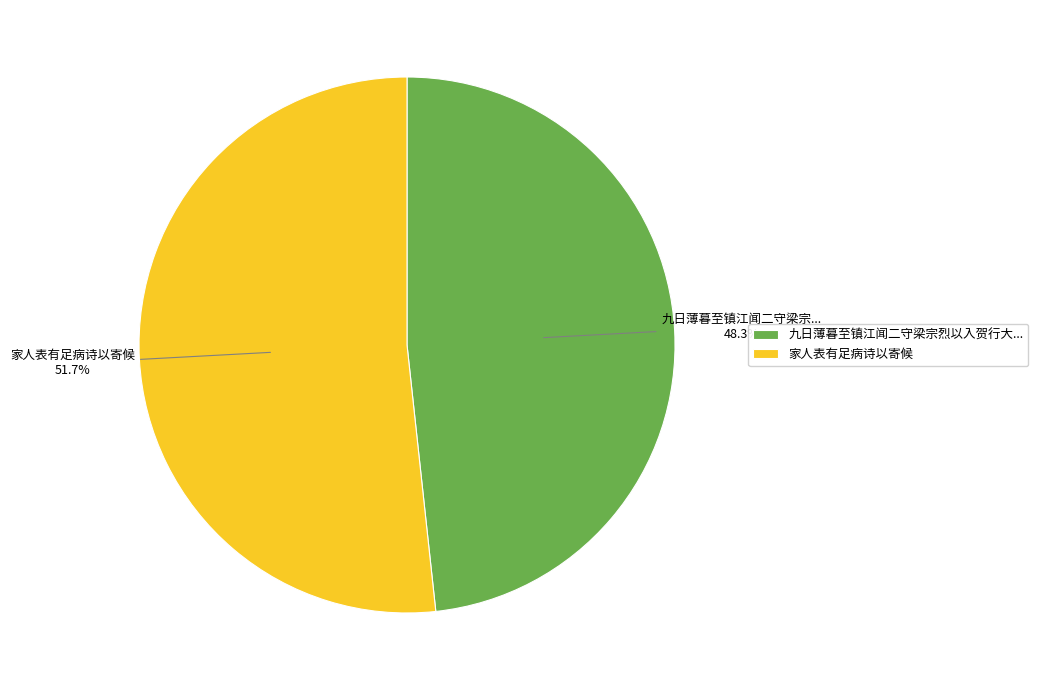

Is there any slice that represents more than half of the pie?

Yes